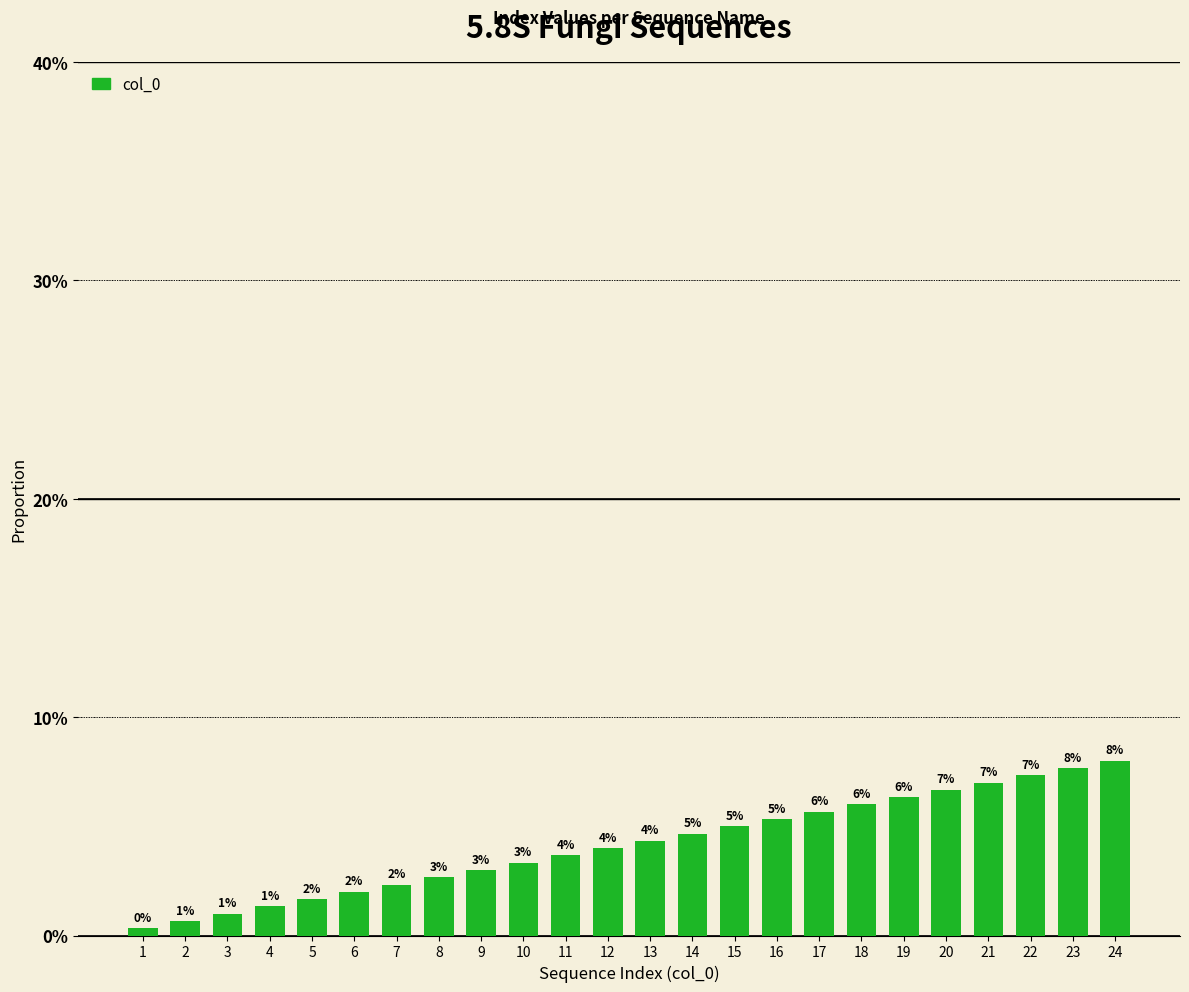

What is the value of the 20th bar from the left?

0.1